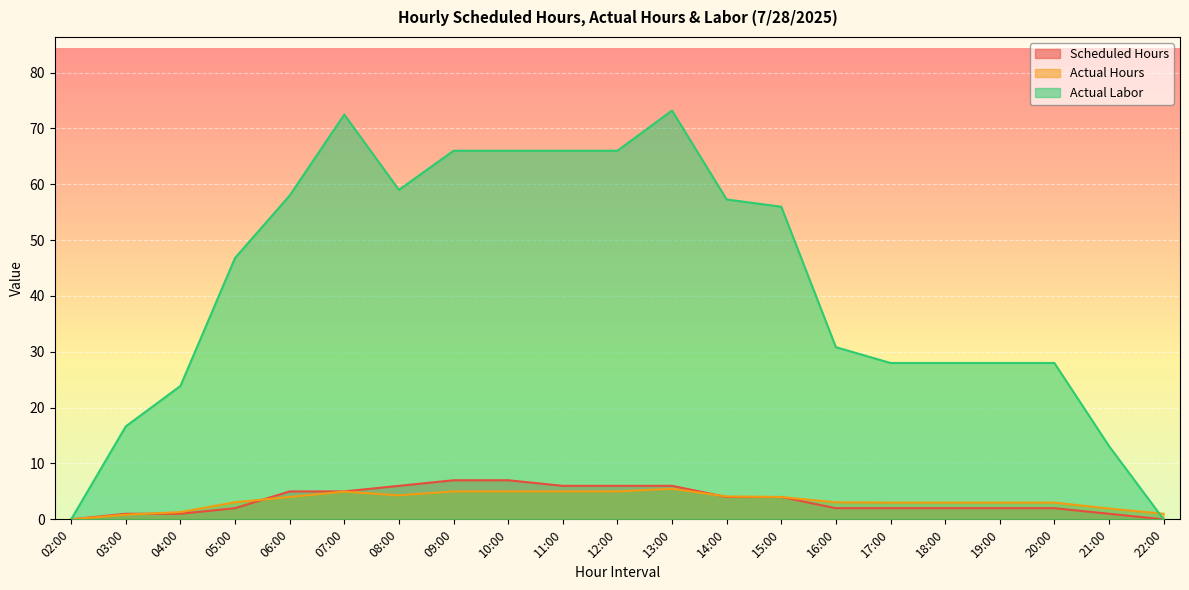

True or false: Scheduled Hours and Actual Labor intersect in this chart.

False